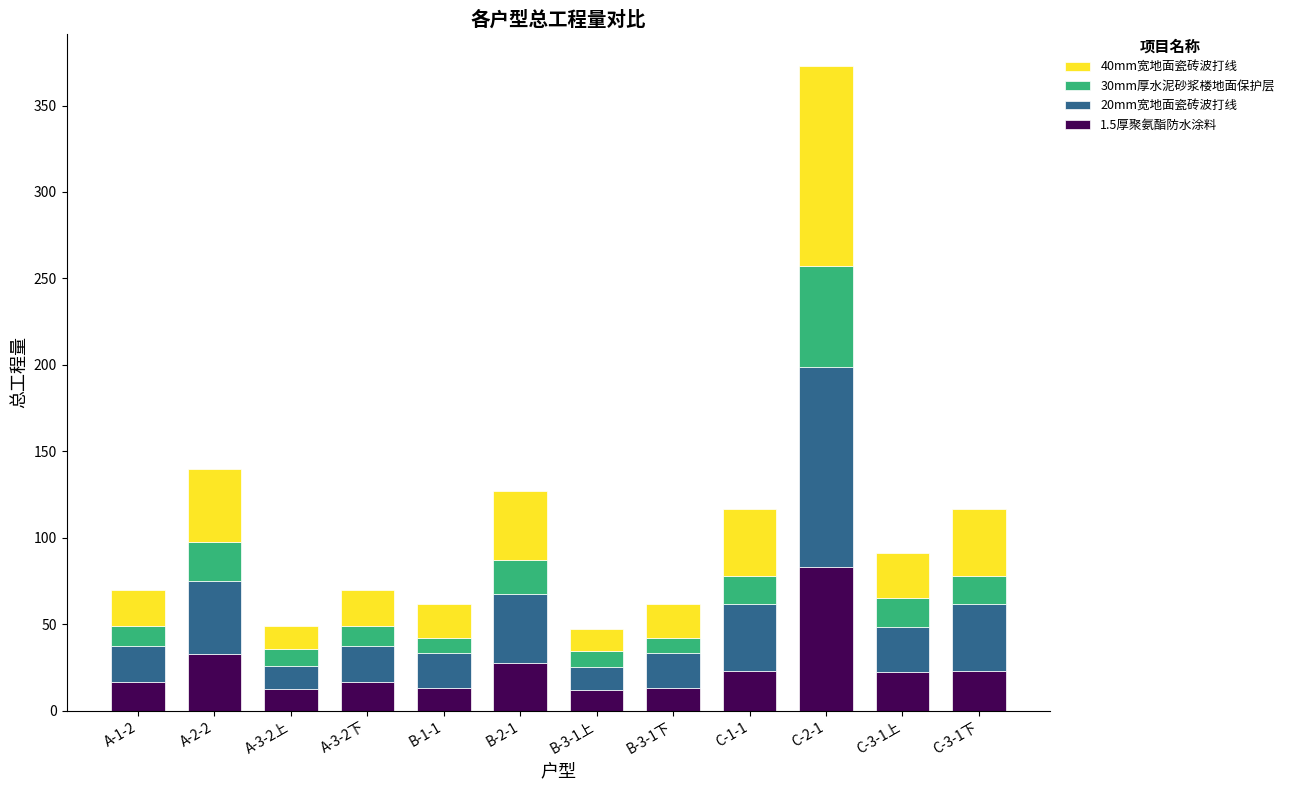

At which category is the sum across all series the highest?

C-2-1